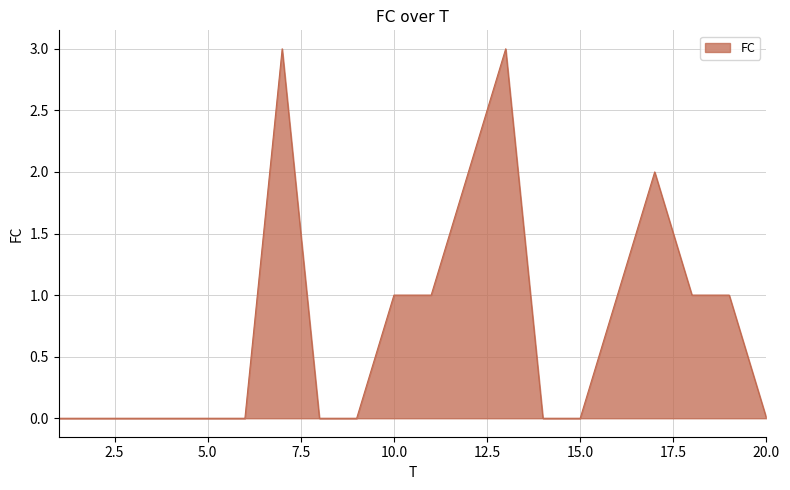

What is the difference between the maximum and minimum values?

3